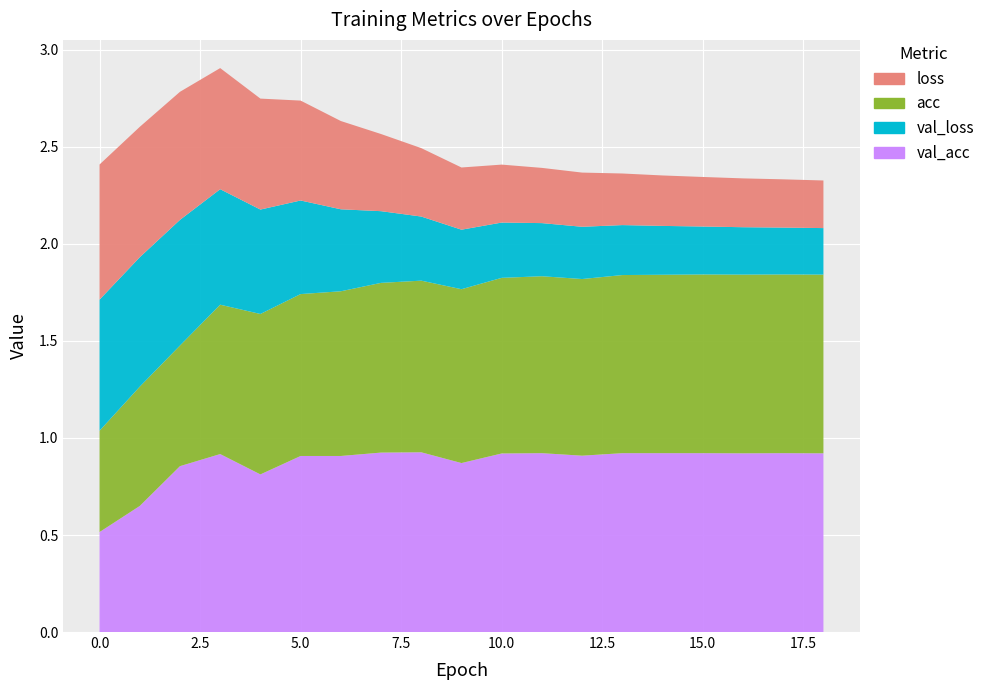

Reading left to right, extract all data points from this chart.

loss: 0.7	0.7	0.7	0.6	0.6	0.5	0.5	0.4	0.4	0.3	0.3	0.3	0.3	0.3	0.3	0.3	0.3	0.2	0.2
val_loss: 0.7	0.7	0.6	0.6	0.5	0.5	0.4	0.4	0.3	0.3	0.3	0.3	0.3	0.3	0.3	0.2	0.2	0.2	0.2
acc: 0.5	0.6	0.6	0.8	0.8	0.8	0.8	0.9	0.9	0.9	0.9	0.9	0.9	0.9	0.9	0.9	0.9	0.9	0.9
val_acc: 0.5	0.6	0.9	0.9	0.8	0.9	0.9	0.9	0.9	0.9	0.9	0.9	0.9	0.9	0.9	0.9	0.9	0.9	0.9